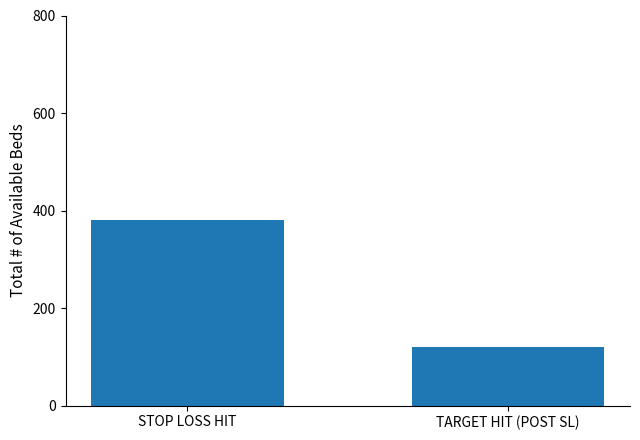

What is the ratio of the value at TARGET HIT (POST SL) to the value at STOP LOSS HIT?

0.3